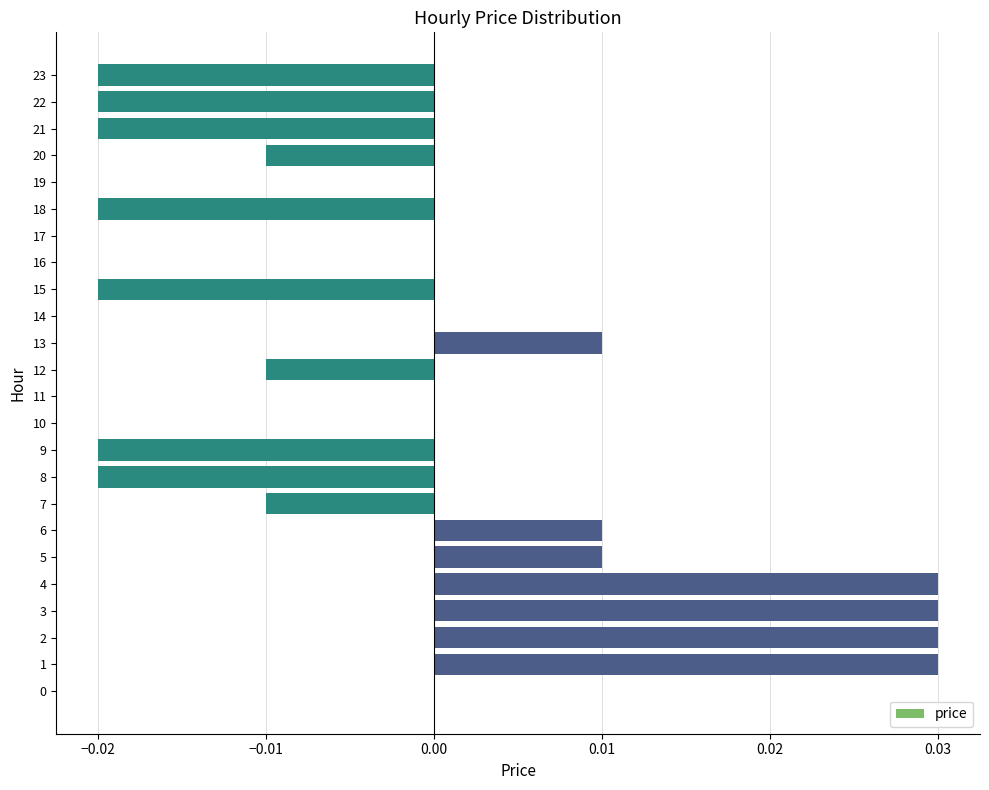

Which has a higher value, 5 or 17?

5